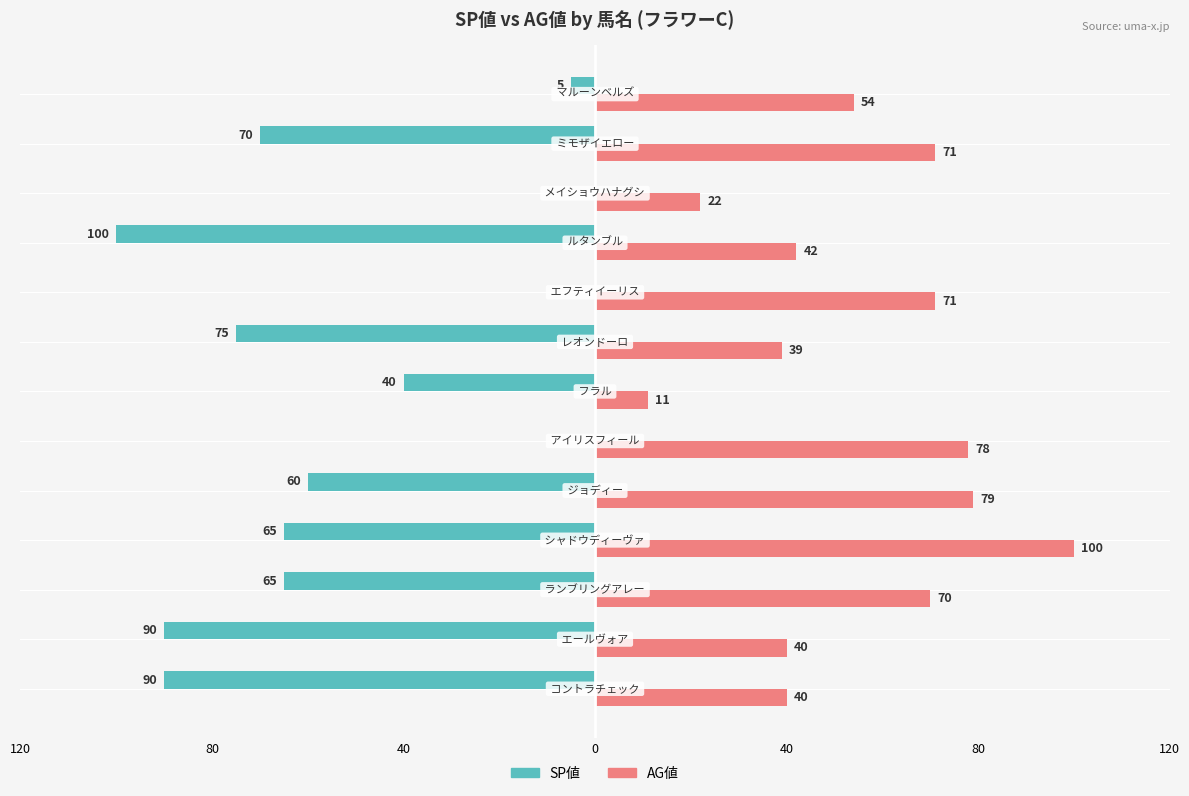

Rank the series by their maximum value, from lowest to highest.

SP値, AG値